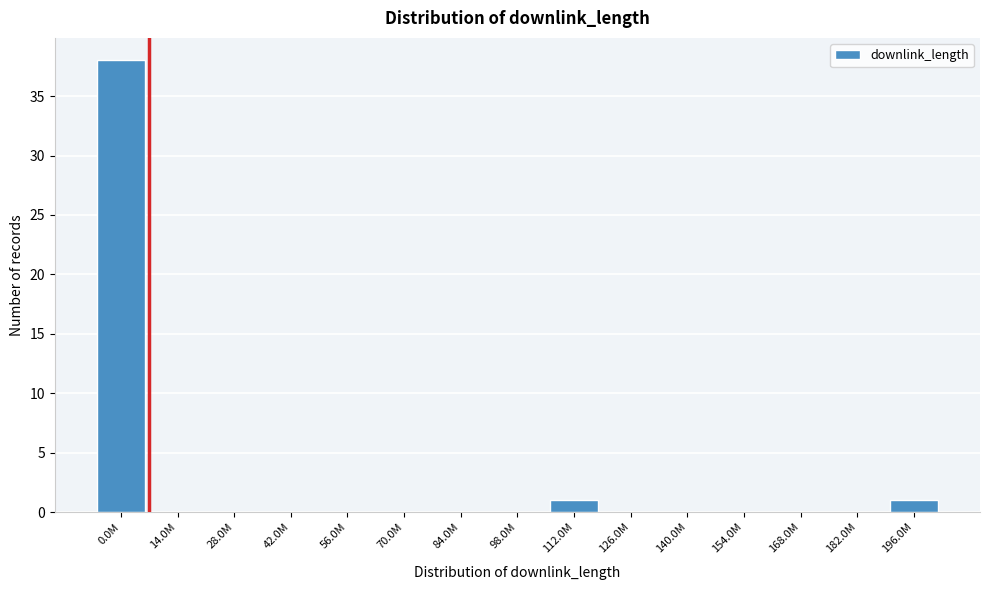

What is the sum of all values?

40